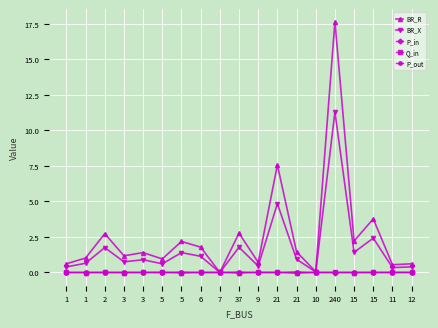

At how many categories does at least one series exceed 13?

1